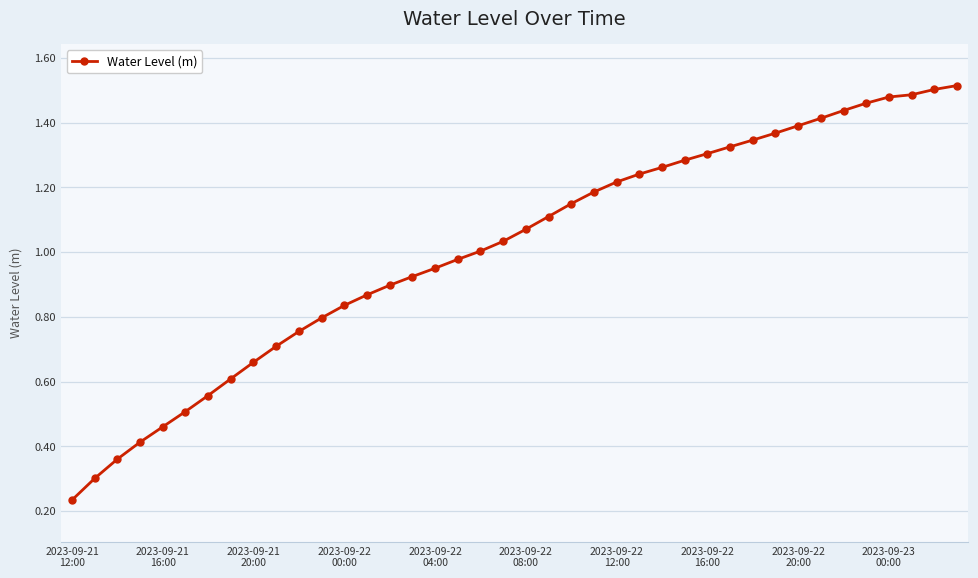

Does the chart have visible grid lines?

Yes